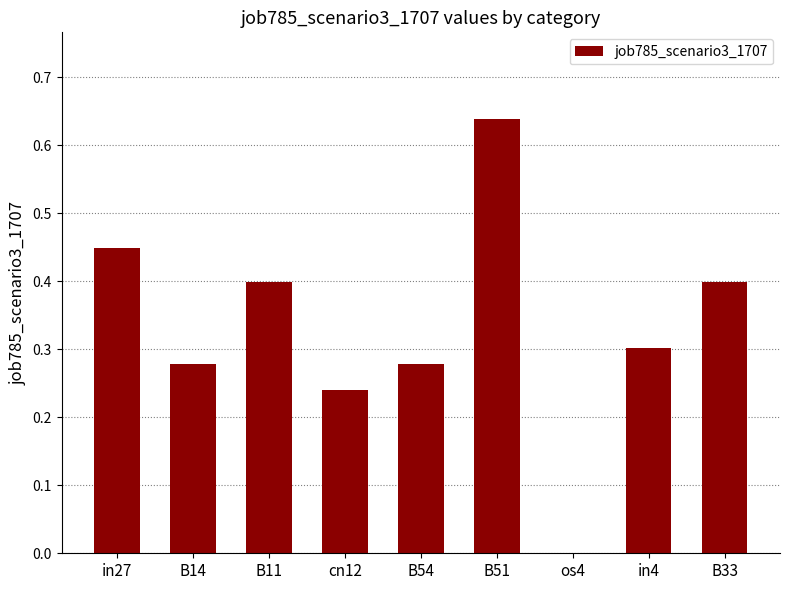

Is it true that the value at B14 is 0.3?

True